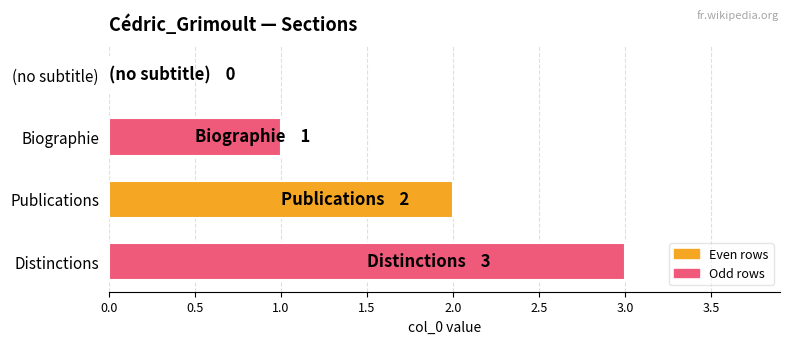

What is the sum of all values?

6